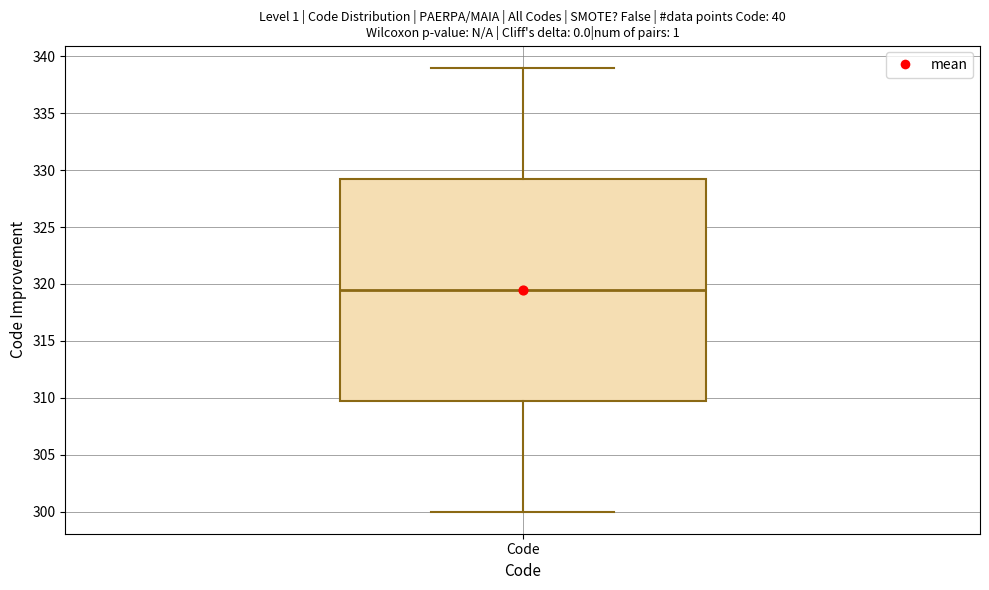

Read this box plot against the y-axis: the position of the median line, the range covered by the box, and the ends of both whiskers. The values are not printed on the chart, so give them approximately, as read against the axis.

median 319.5, box 310.0 to 329.5, whiskers 300.0 to 339.0